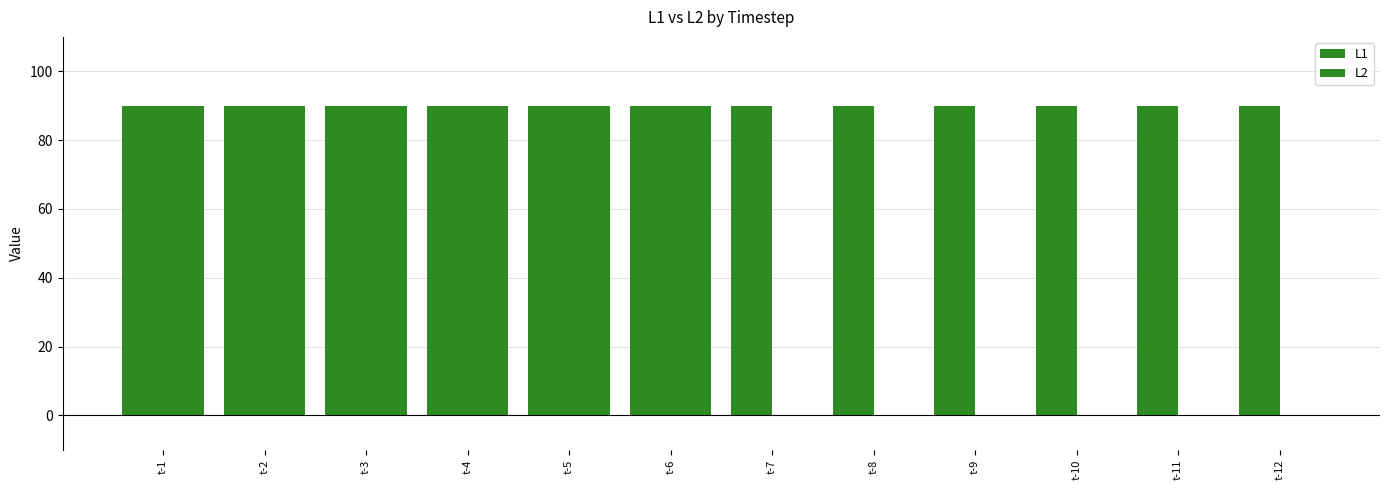

Rank the categories by L2 value from highest to lowest.

t-1, t-2, t-3, t-4, t-5, t-6, t-7, t-8, t-9, t-10, t-11, t-12